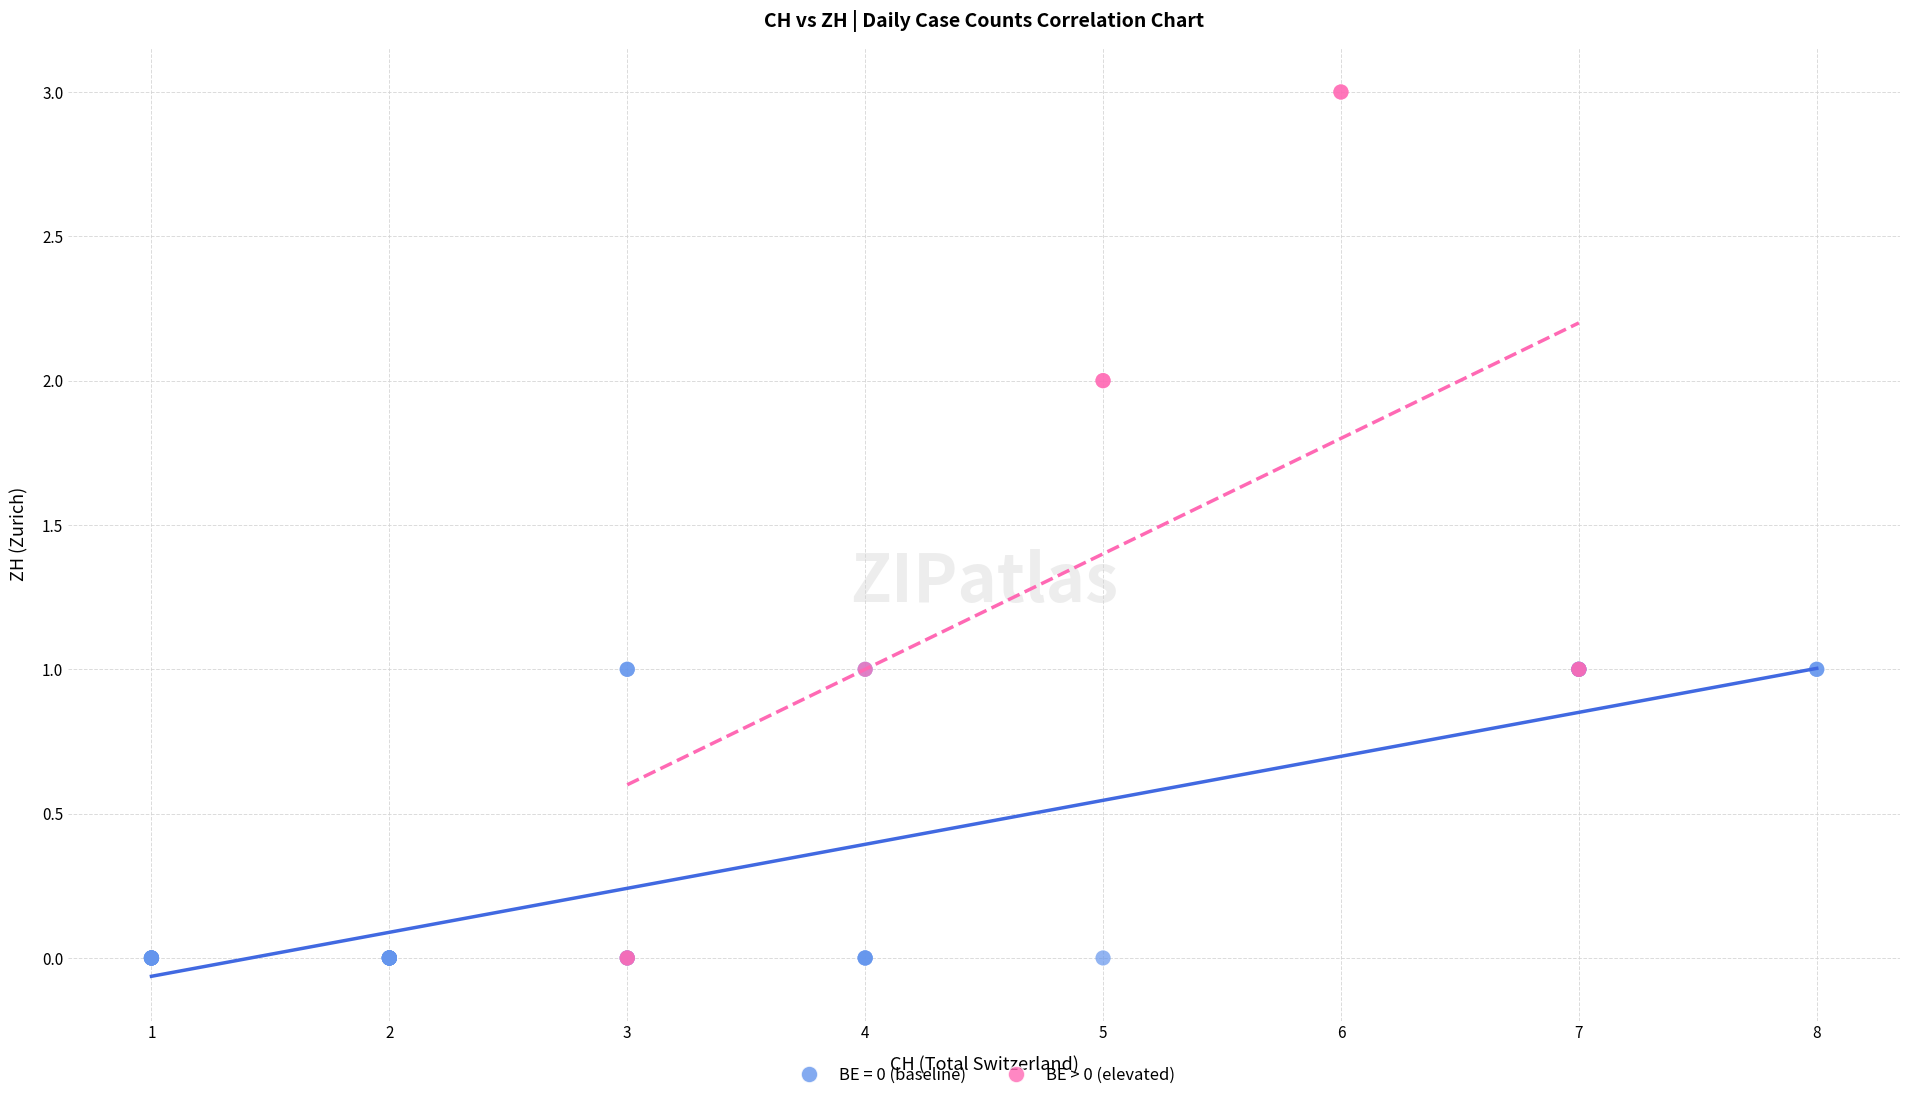

Which series contains the highest Y value?

BE > 0 (elevated)